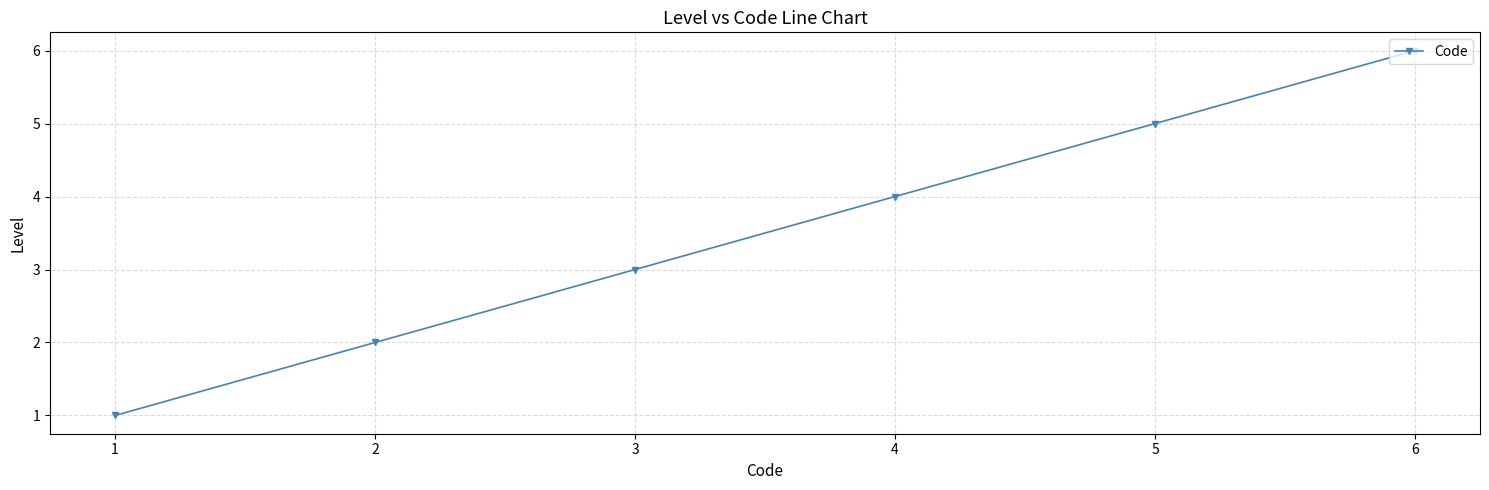

Count the number of data series in this chart.

1